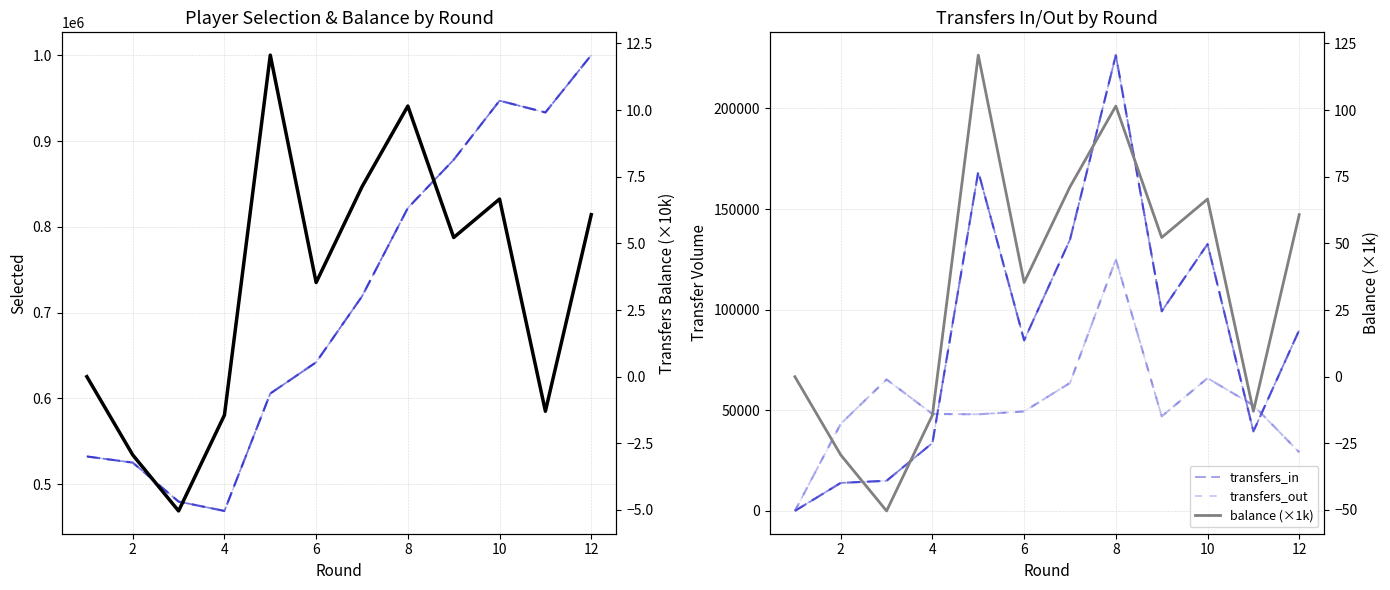

Is this an area chart (filled region under the line)?

No